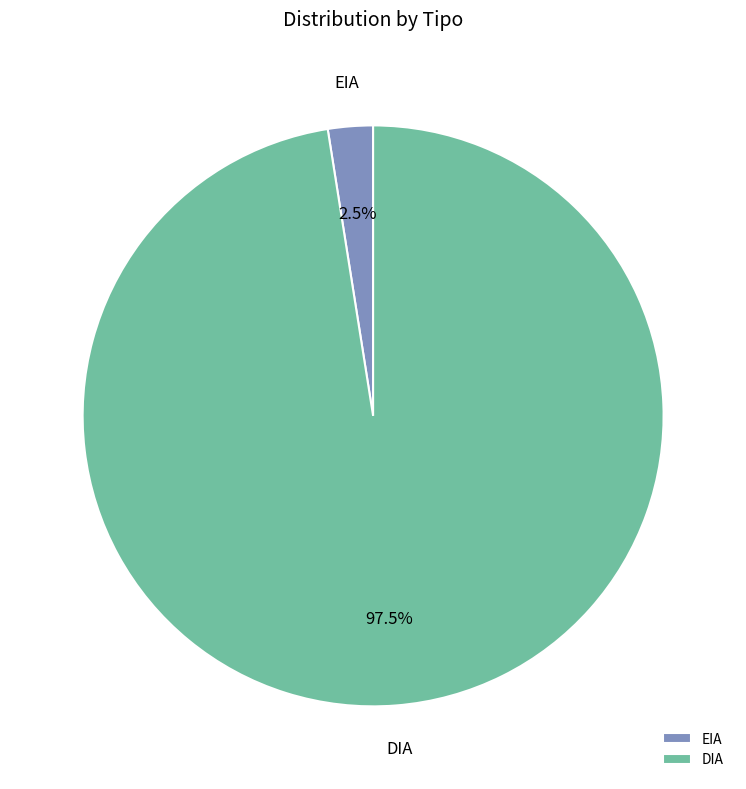

How many segments does this pie chart have?

2